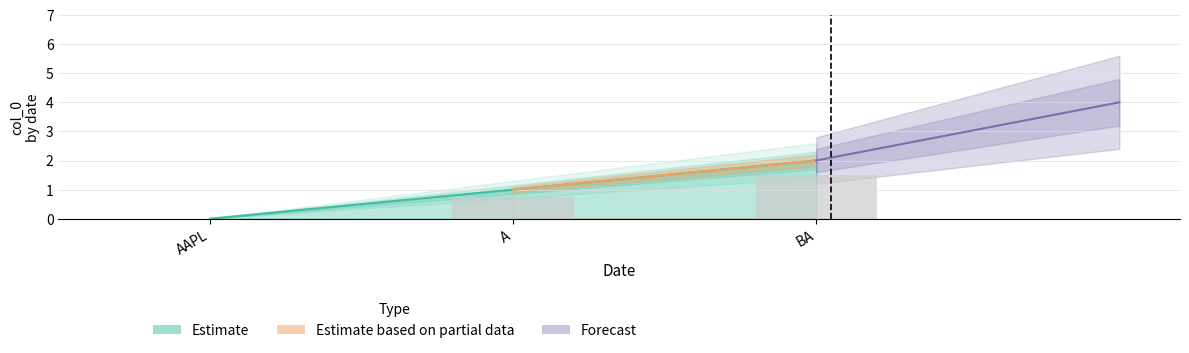

Are the bars horizontal?

No